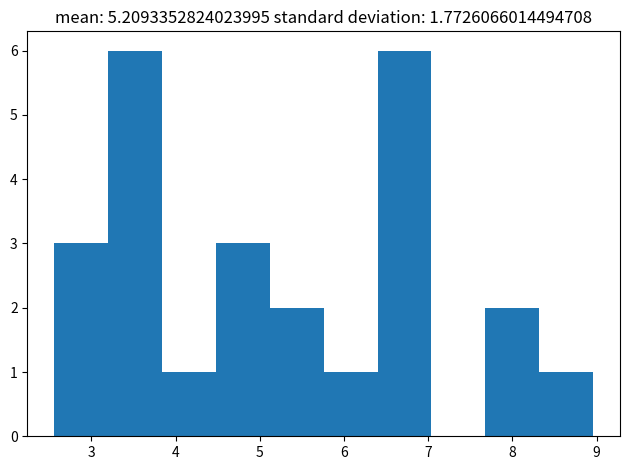

Reading left to right, list every bar in this chart as the range it spans on the x-axis followed by its height. Neither the bar edges nor the heights are printed on the chart, so give them approximately, as read against the axes.

2.6 to 3.2: 3
3.2 to 3.8: 6
3.8 to 4.5: 1
4.5 to 5.1: 3
5.1 to 5.8: 2
5.8 to 6.4: 1
6.4 to 7.0: 6
7.0 to 7.7: 0
7.7 to 8.3: 2
8.3 to 9.0: 1